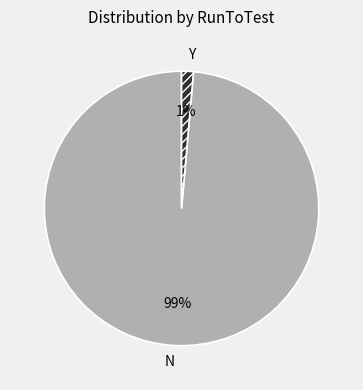

Which has a higher value, N or Y?

N